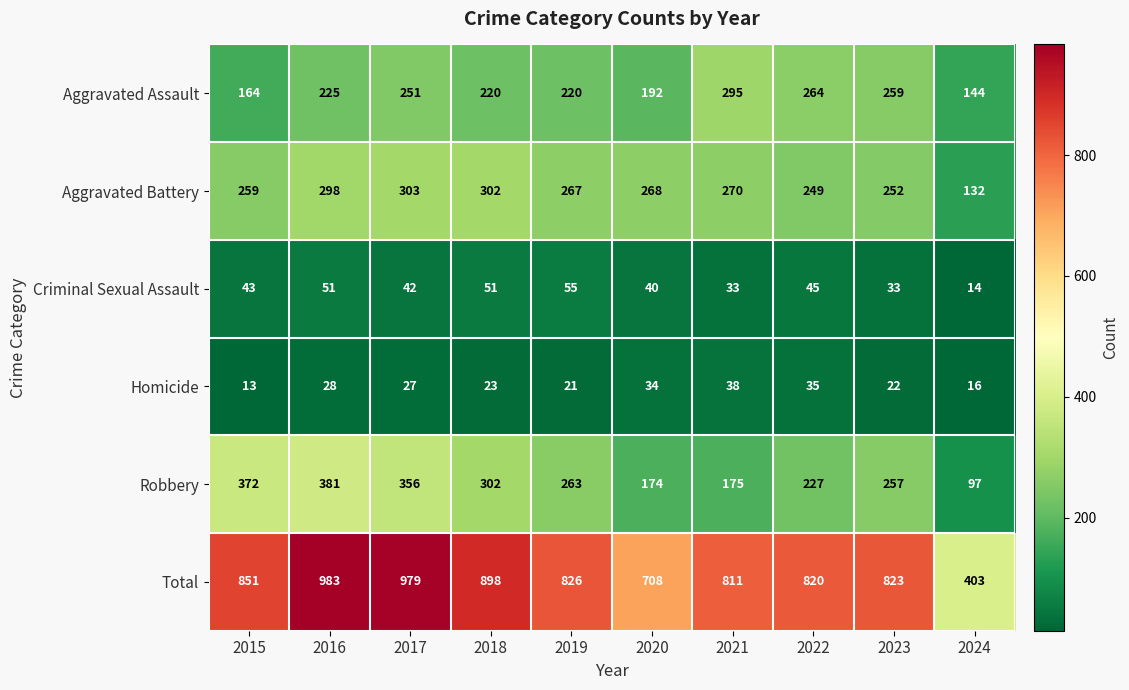

At which category is the sum across all series the highest?

2016